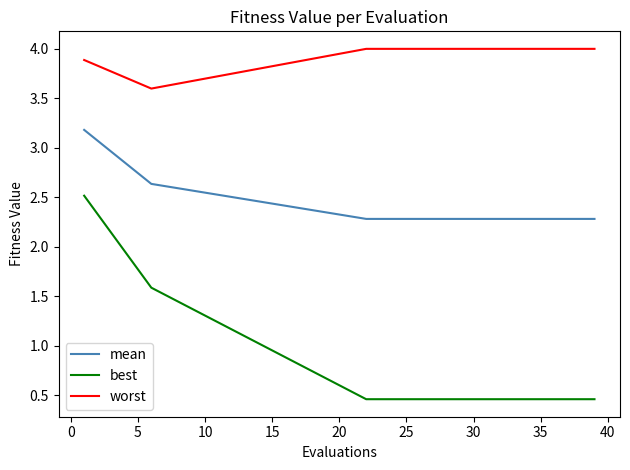

At how many categories does at least one series exceed 1?

20